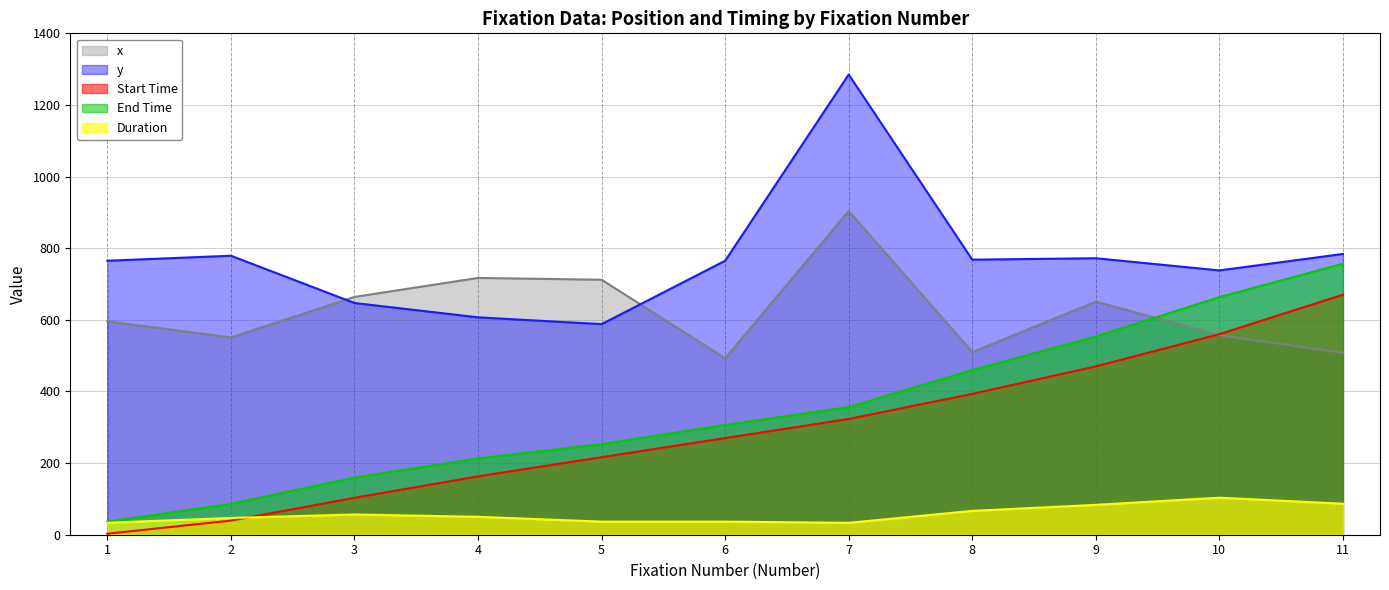

How many intersections are there between Start Time and Duration?

1